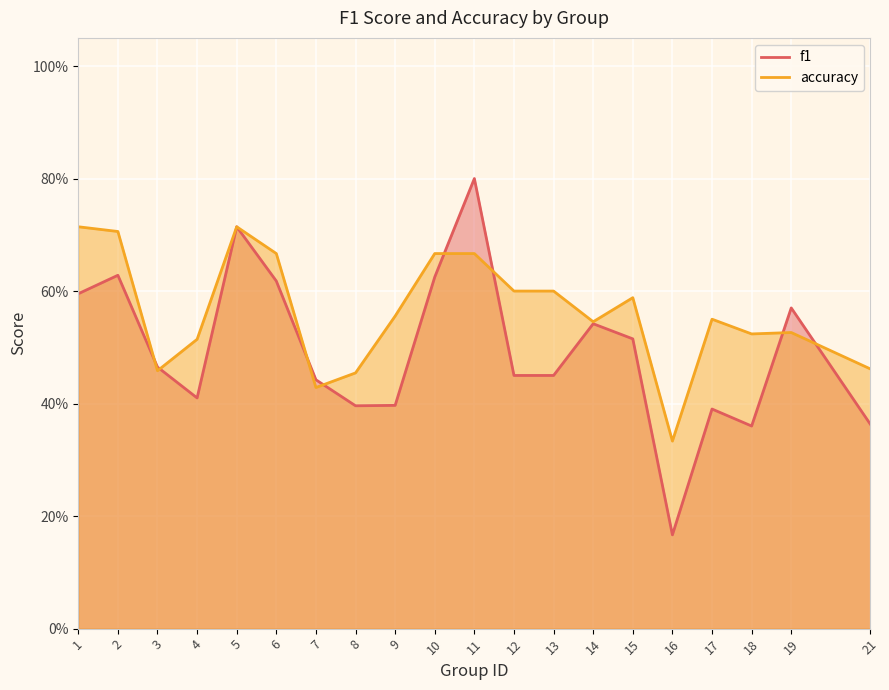

What is the minimum value for accuracy?

0.3